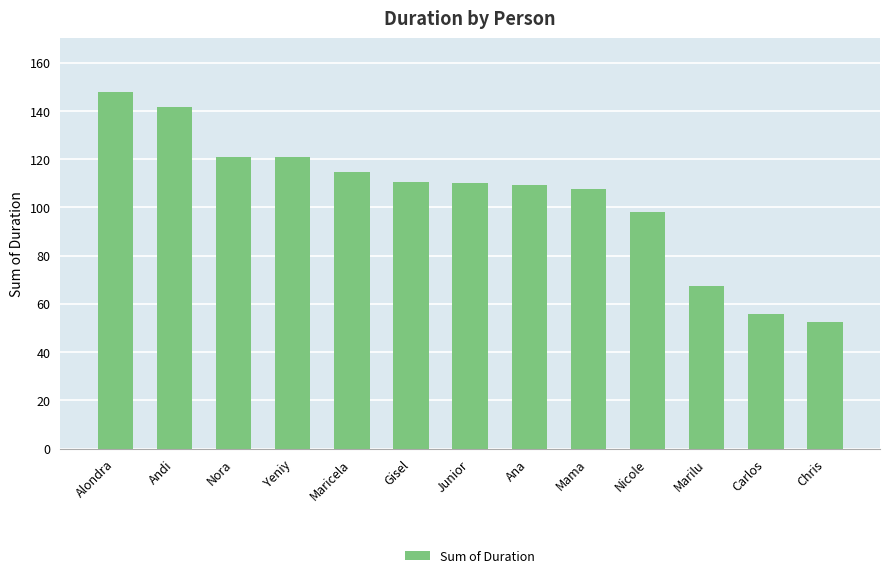

Are the bars grouped side by side (vs. stacked)?

No